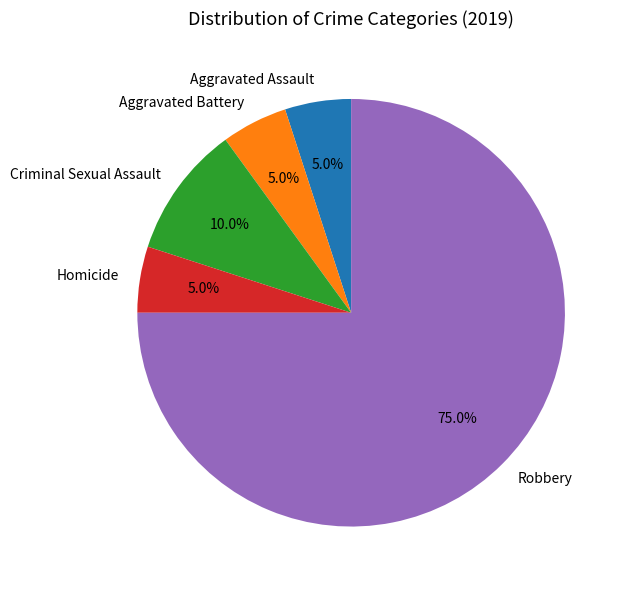

To the nearest percent, what portion does Criminal Sexual Assault represent?

10%